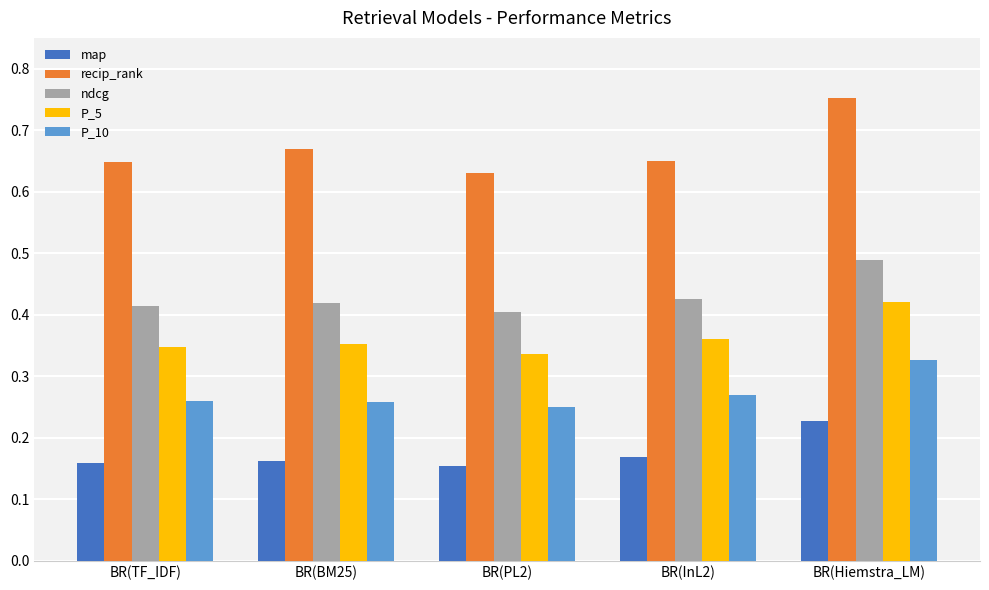

Is the value of P_10 at BR(BM25) greater than the value of recip_rank at BR(BM25)?

No